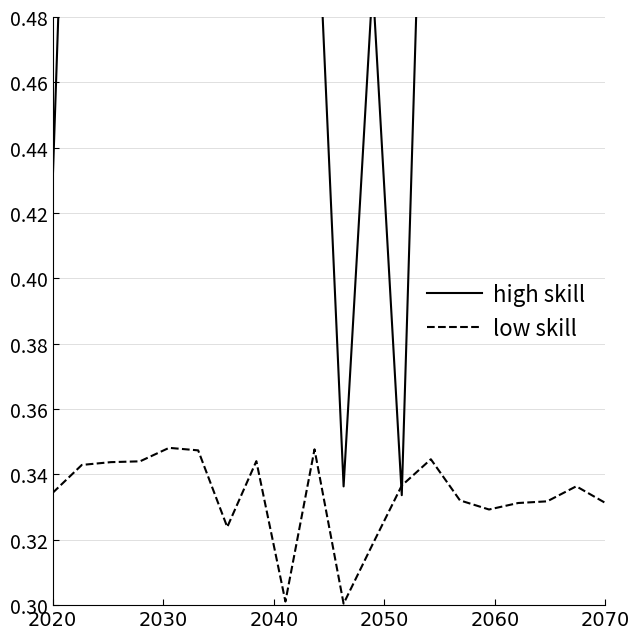

What is the approximate value of high skill at 2070?

0.7